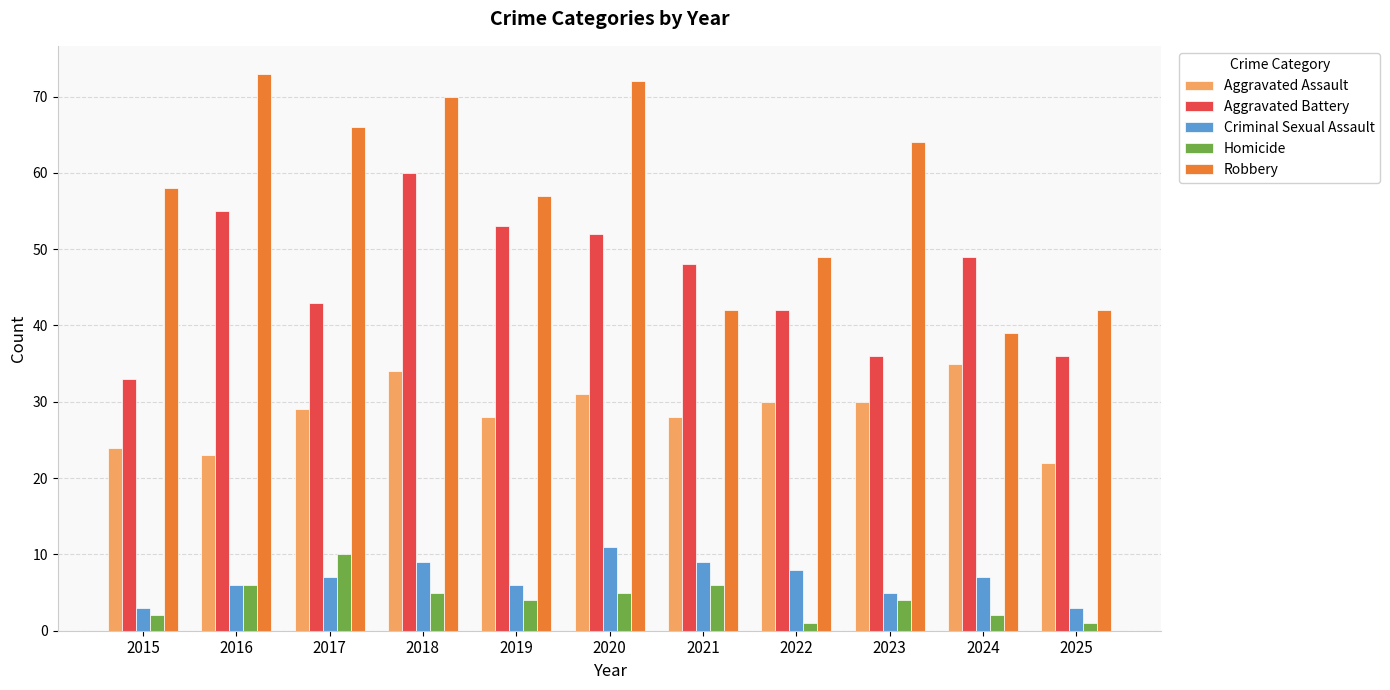

Where is Aggravated Battery nearest to the value 46?

2021